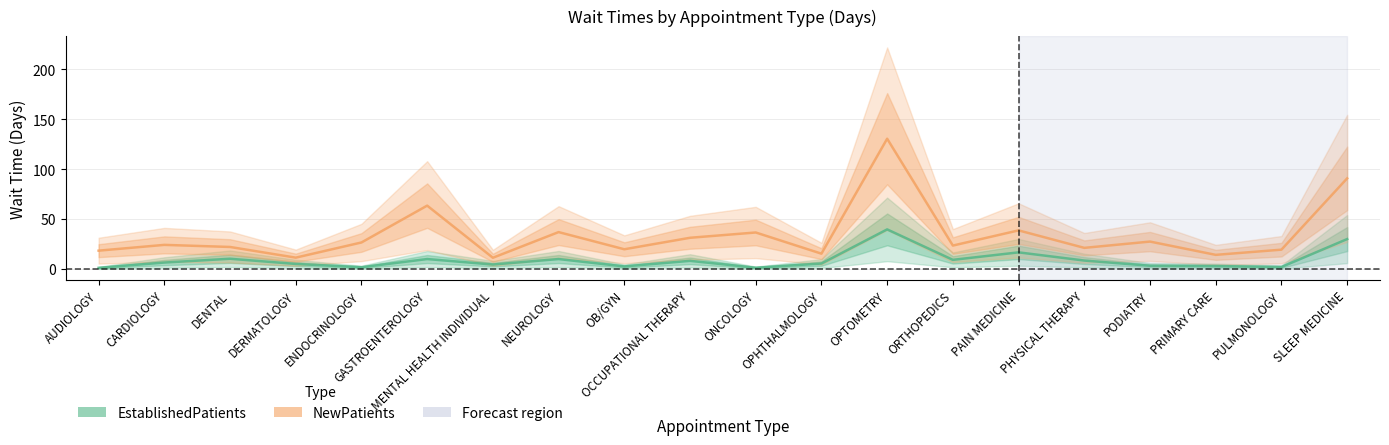

What is the label of the 7th point from the right?

ORTHOPEDICS